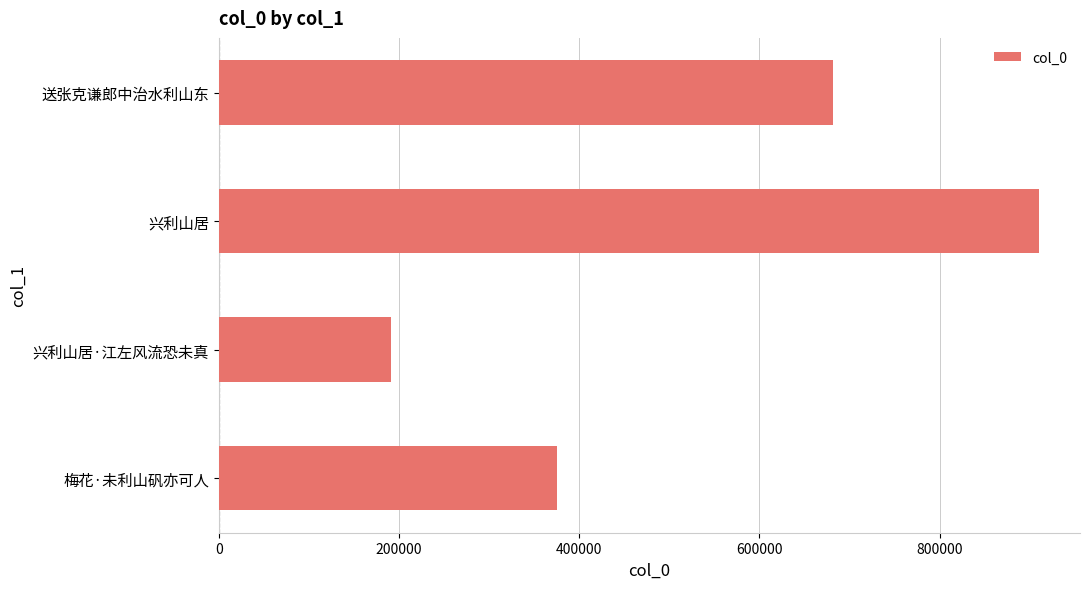

What is the change in value from 梅花·未利山矾亦可人 to 兴利山居·江左风流恐未真?

-184603